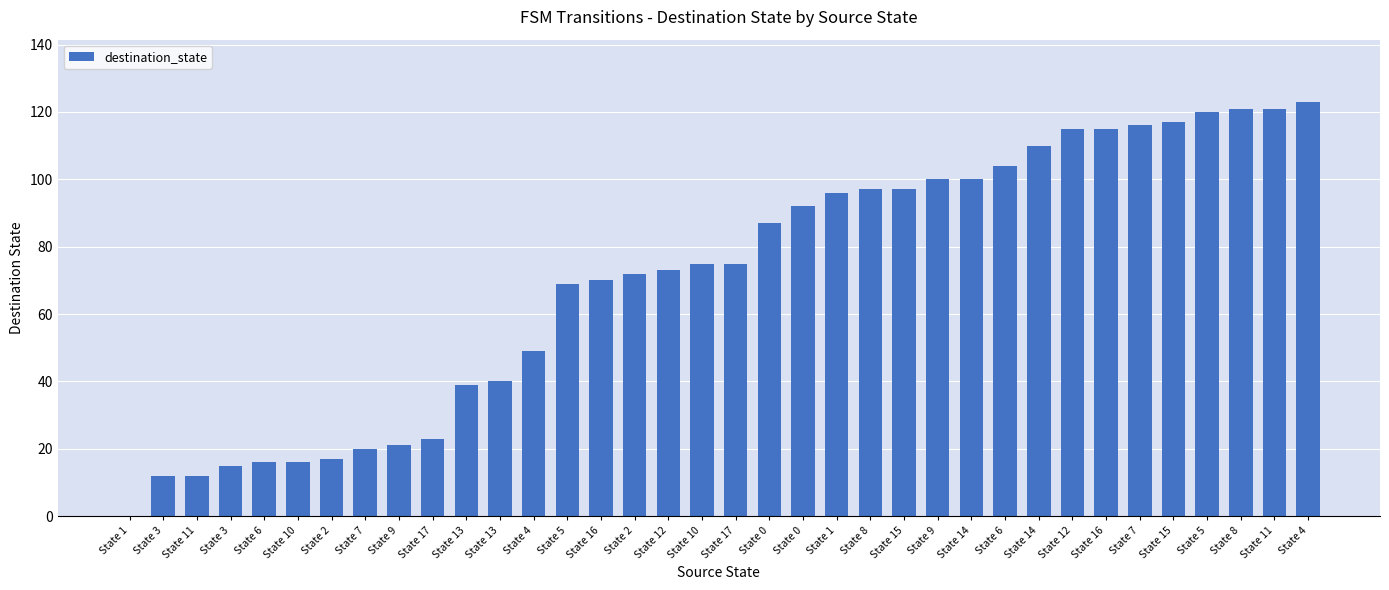

Rank the categories by value from lowest to highest.

State 1, State 3, State 11, State 3, State 6, State 10, State 2, State 7, State 9, State 17, State 13, State 13, State 4, State 5, State 16, State 2, State 12, State 10, State 17, State 0, State 0, State 1, State 8, State 15, State 9, State 14, State 6, State 14, State 12, State 16, State 7, State 15, State 5, State 8, State 11, State 4